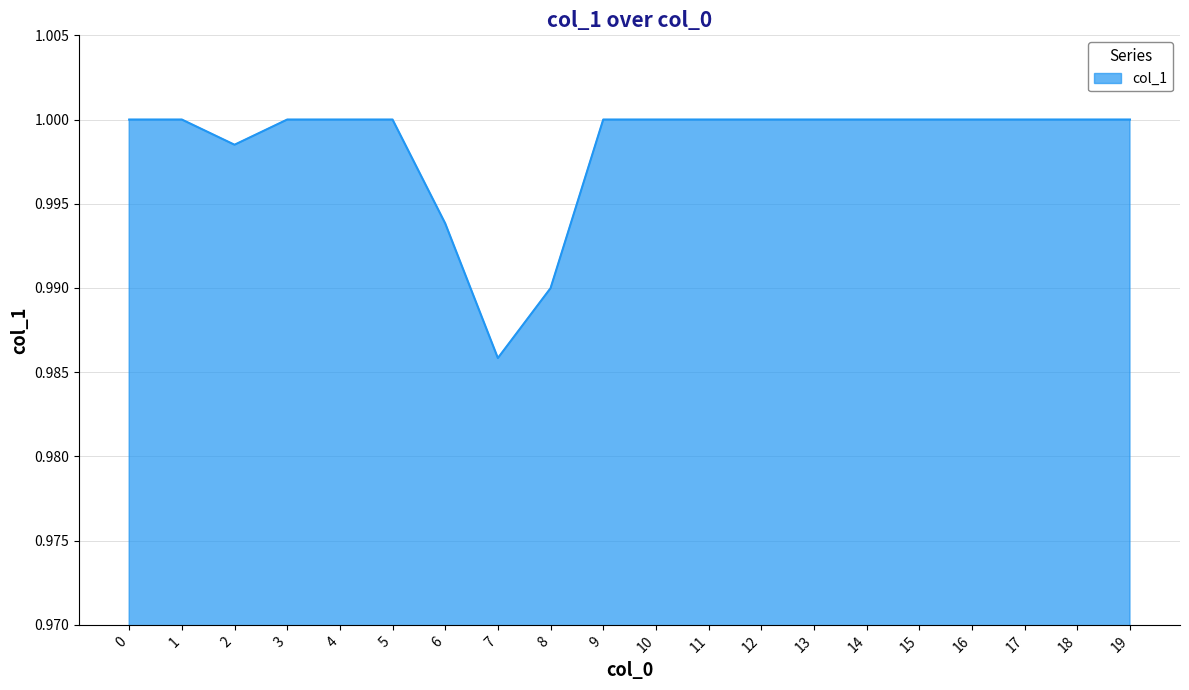

Which category has the lowest value across all series?

7